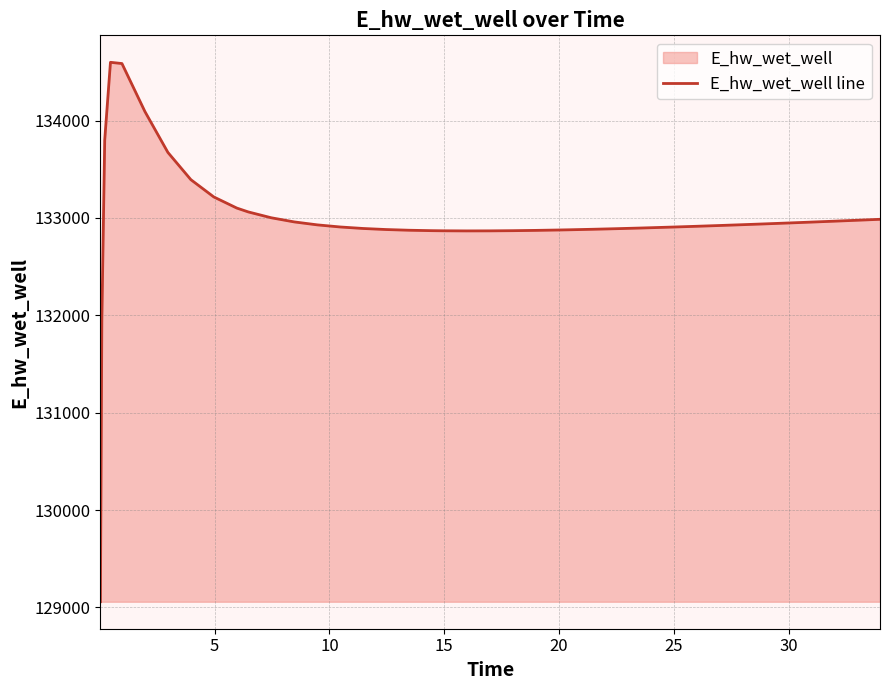

What is the maximum value shown in the chart?

134597.7